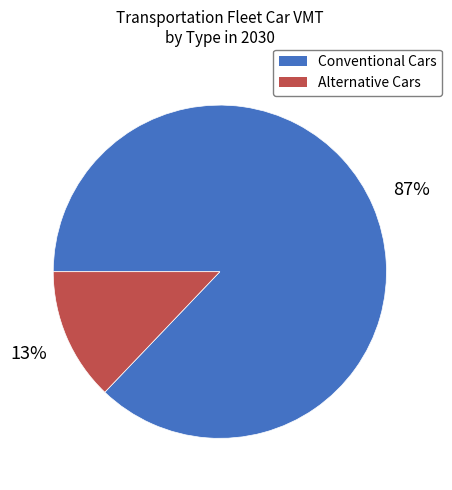

To the nearest percent, what is the average slice percentage?

50%